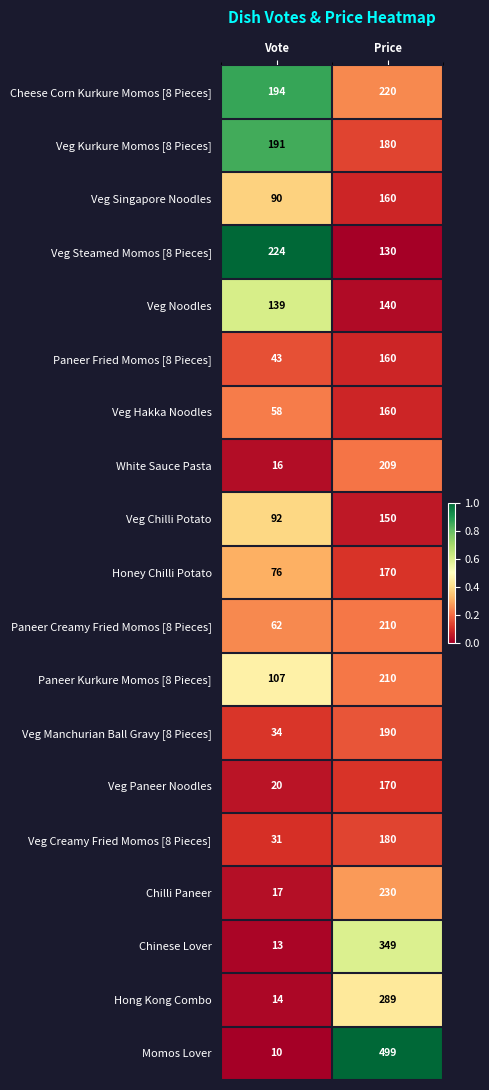

What is the sum of the Paneer Creamy Fried Momos [8 Pieces] values at Vote and Price?

272